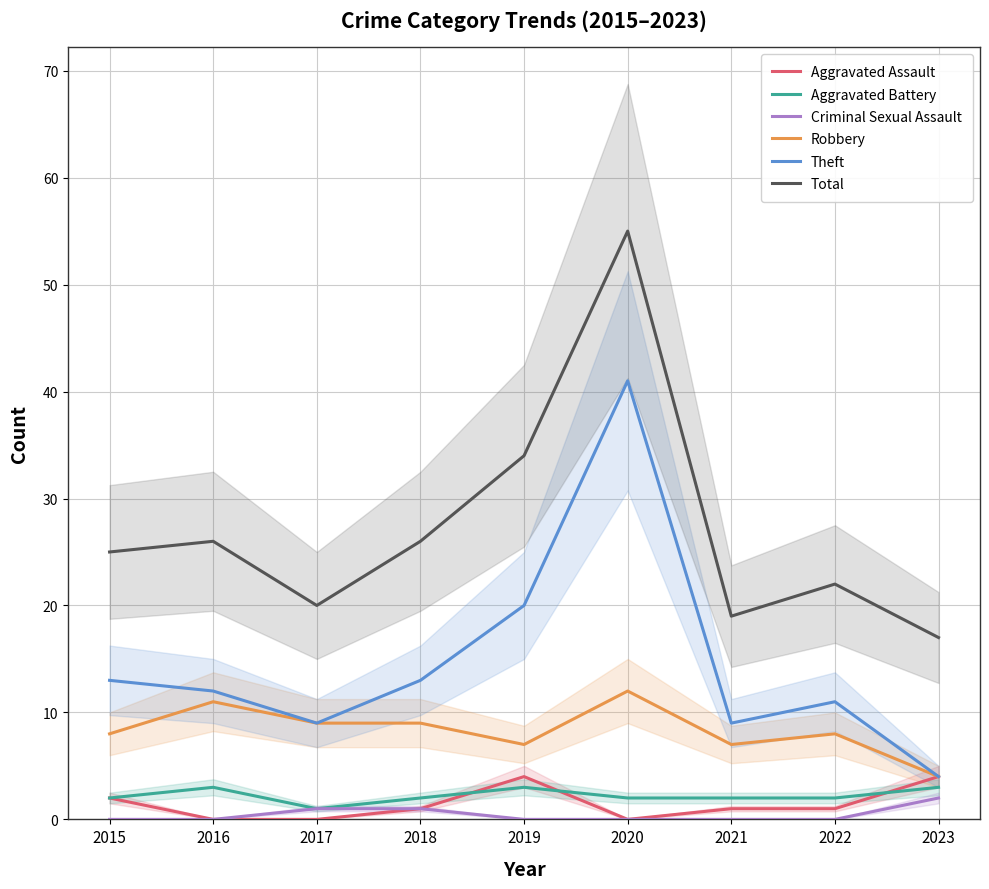

True or false: Aggravated Assault and Criminal Sexual Assault intersect in this chart.

False